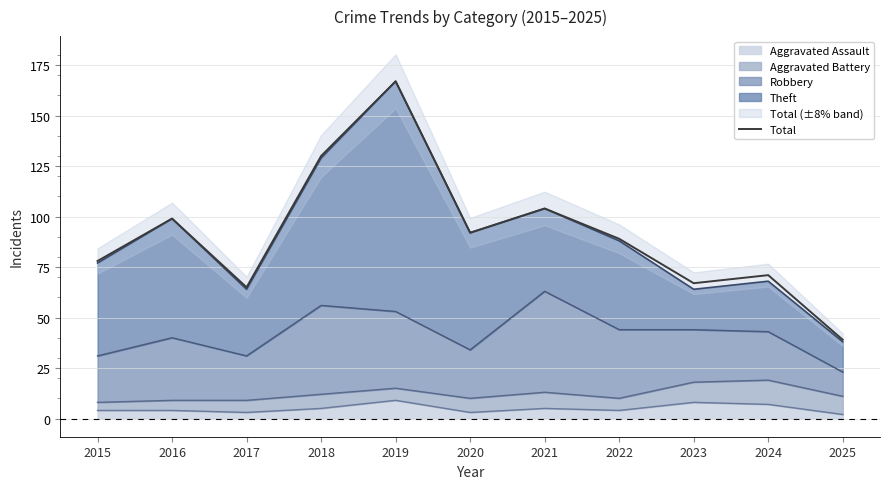

What is the greatest value displayed?

167